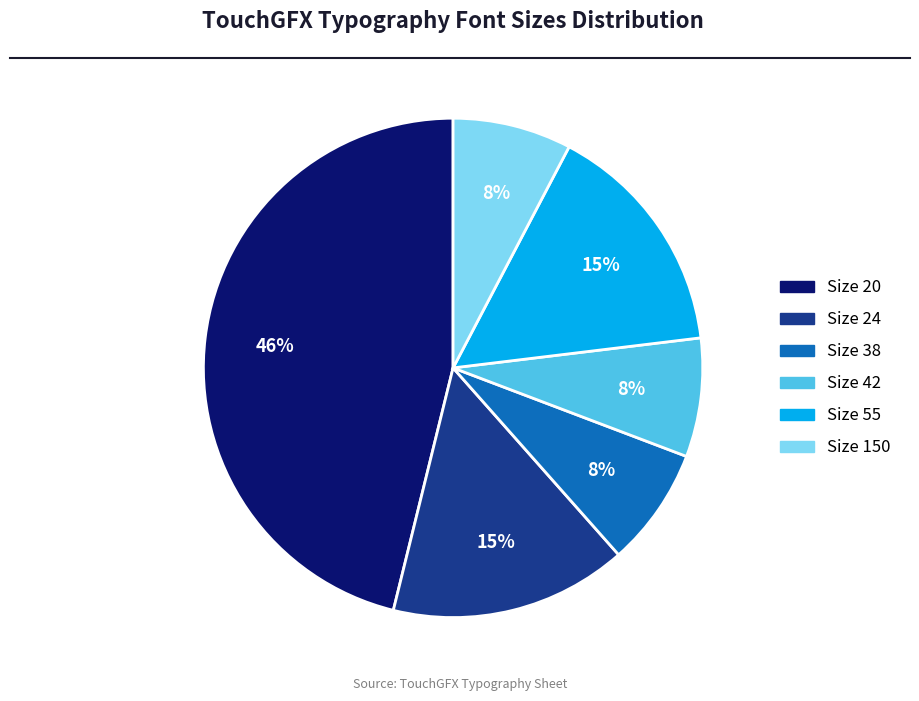

Is it true that Size 20 is 37% of the pie?

False